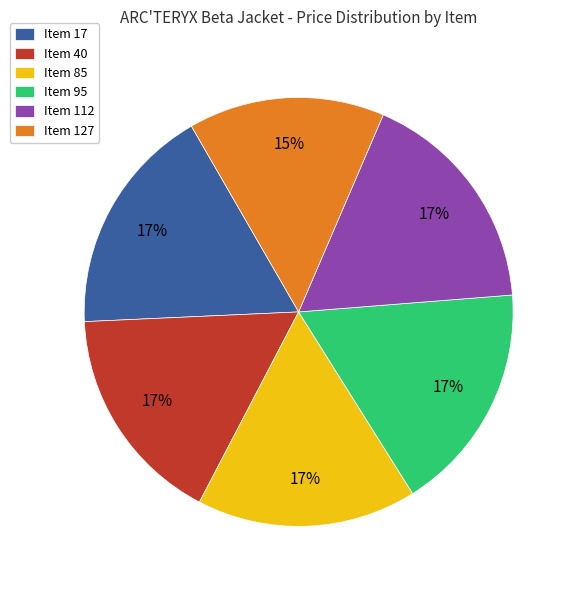

What is the ratio of the value at Item 95 to the value at Item 112?

1.0